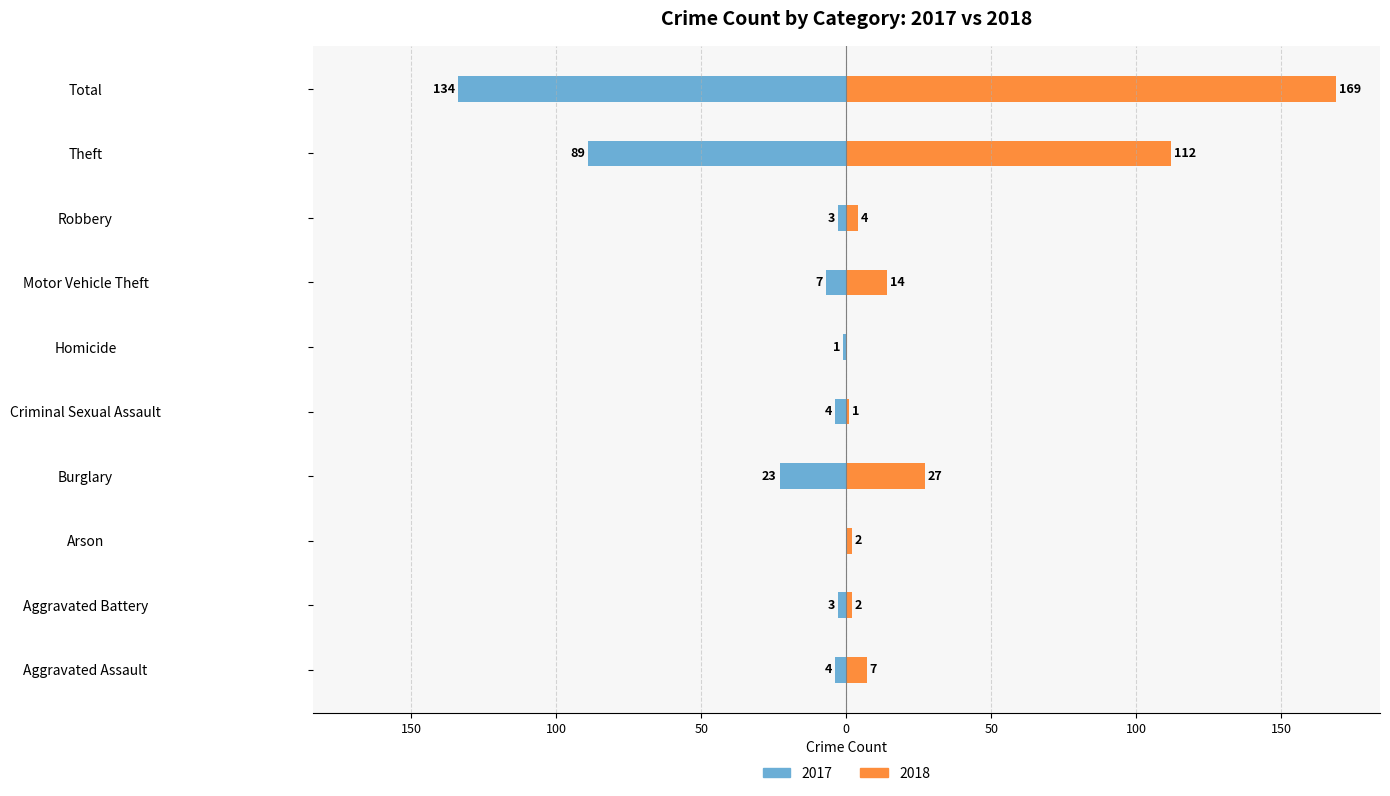

At Total, list the series in order from smallest to largest.

2017, 2018